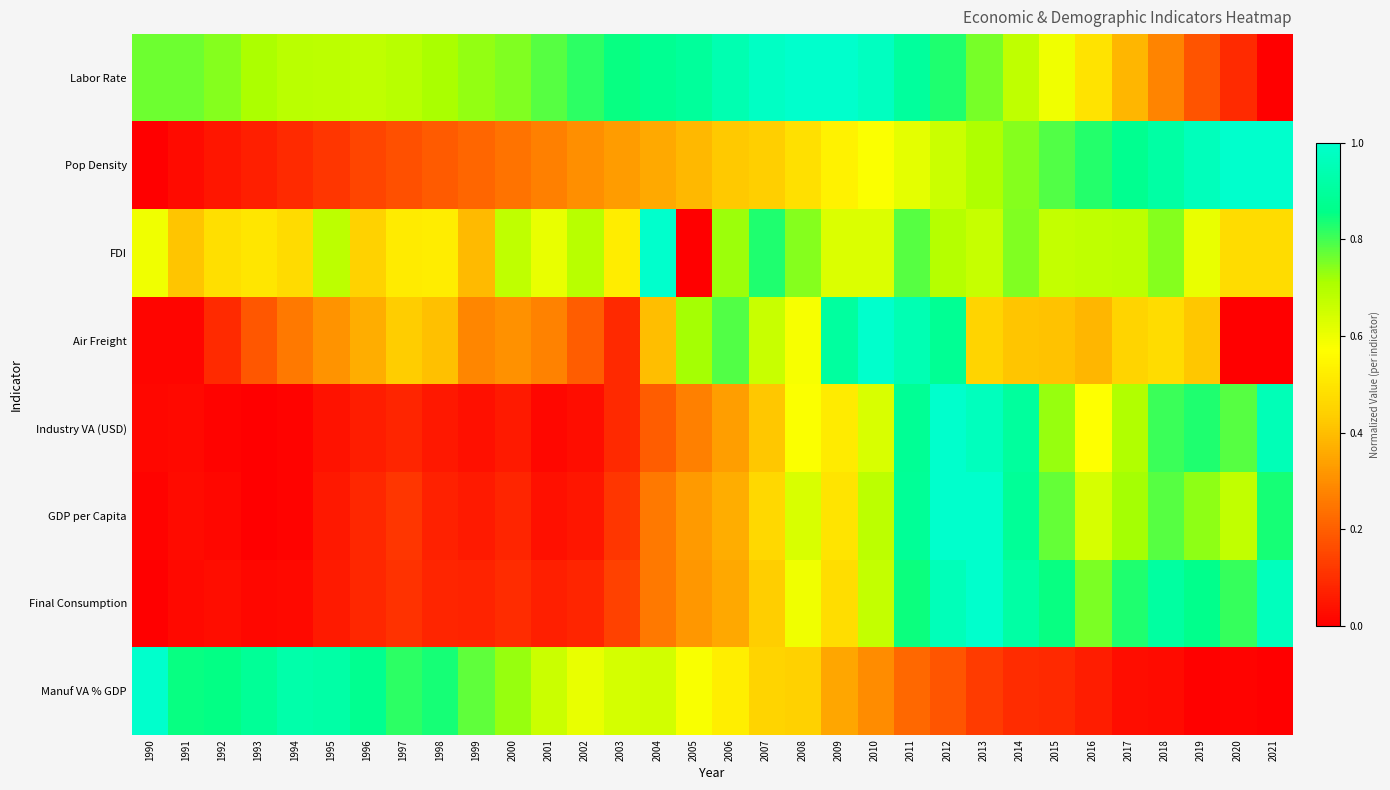

At which category is the sum across all series the highest?

2012